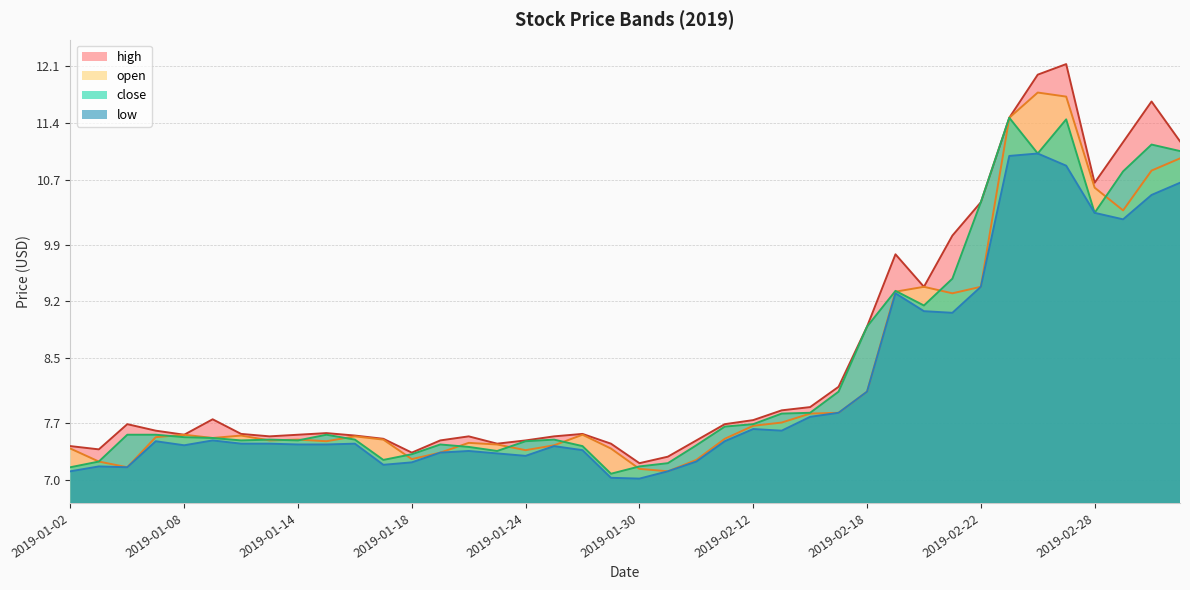

Reading left to right, extract all data points from this chart.

open: 7.4	7.2	7.2	7.5	7.6	7.5	7.5	7.5	7.5	7.5	7.5	7.5	7.3	7.3	7.5	7.4	7.4	7.4	7.6	7.4	7.1	7.1	7.2	7.5	7.7	7.7	7.8	7.8	8.1	9.3	9.4	9.3	9.4	11.5	11.8	11.7	10.6	10.3	10.8	11.0
high: 7.4	7.4	7.7	7.6	7.6	7.8	7.6	7.5	7.6	7.6	7.5	7.5	7.3	7.5	7.5	7.5	7.5	7.5	7.6	7.5	7.2	7.3	7.5	7.7	7.7	7.9	7.9	8.2	8.9	9.8	9.4	10.0	10.4	11.5	12.0	12.1	10.7	11.2	11.7	11.2
low: 7.1	7.2	7.2	7.5	7.4	7.5	7.5	7.5	7.4	7.4	7.5	7.2	7.2	7.3	7.4	7.3	7.3	7.4	7.4	7.0	7.0	7.1	7.2	7.5	7.6	7.6	7.8	7.8	8.1	9.3	9.1	9.1	9.4	11.0	11.0	10.9	10.3	10.2	10.5	10.7
close: 7.2	7.2	7.6	7.6	7.5	7.5	7.5	7.5	7.5	7.6	7.5	7.2	7.3	7.4	7.4	7.4	7.5	7.5	7.4	7.1	7.2	7.2	7.4	7.7	7.7	7.8	7.8	8.1	8.9	9.3	9.2	9.5	10.4	11.5	11.0	11.4	10.3	10.8	11.1	11.1